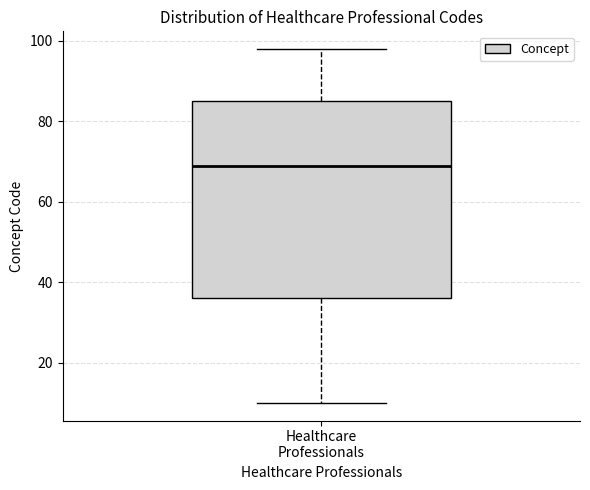

Where does the lower whisker of the box for Healthcare Professionals end on the y-axis? The values are not printed on the chart, so give them approximately, as read against the axis.

10